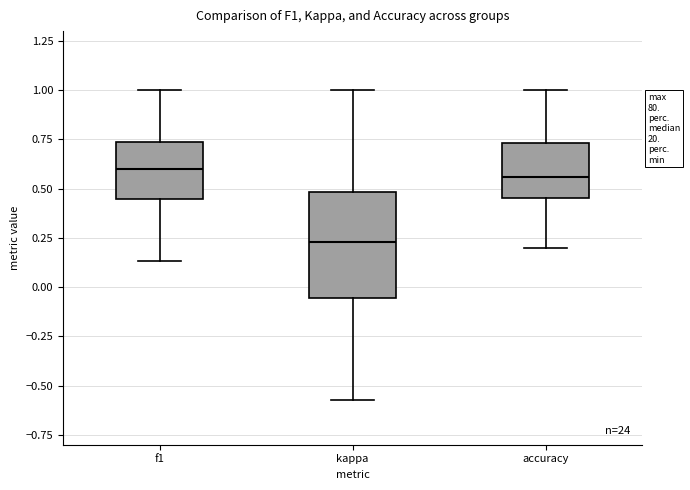

Reading left to right, read every box against the y-axis: the position of its median line, the range the box covers, and the ends of its whiskers. The values are not printed on the chart, so give them approximately, as read against the axis.

f1: median 0.60, box 0.45 to 0.75, whiskers 0.15 to 1.00
kappa: median 0.25, box -0.05 to 0.50, whiskers -0.55 to 1.00
accuracy: median 0.55, box 0.45 to 0.75, whiskers 0.20 to 1.00